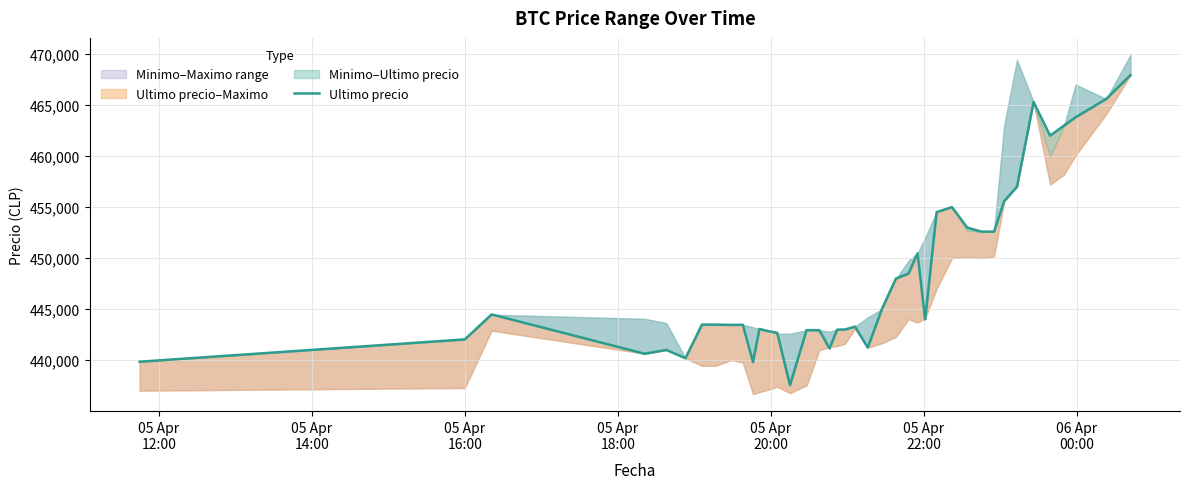

The chart shows a value of 616006 at 16. True or false?

False